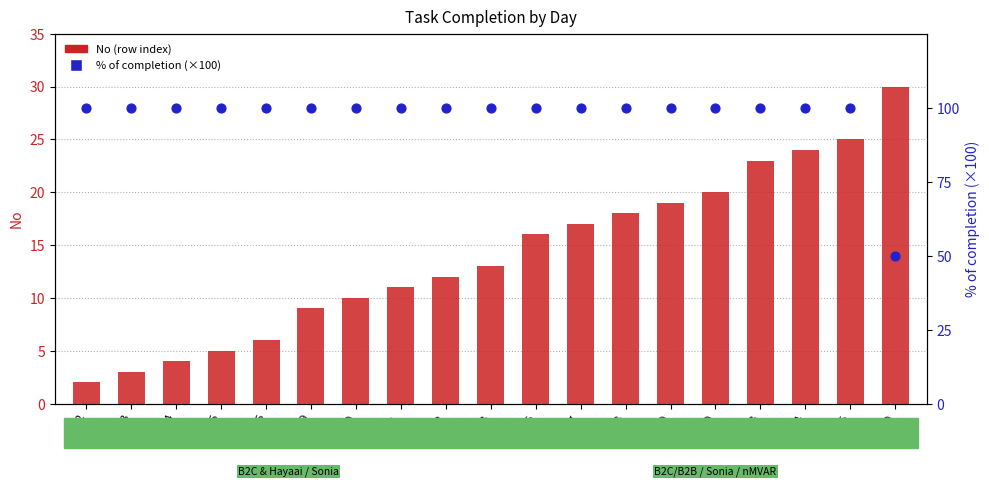

Which series has the largest total across all categories?

% of completion (×100)